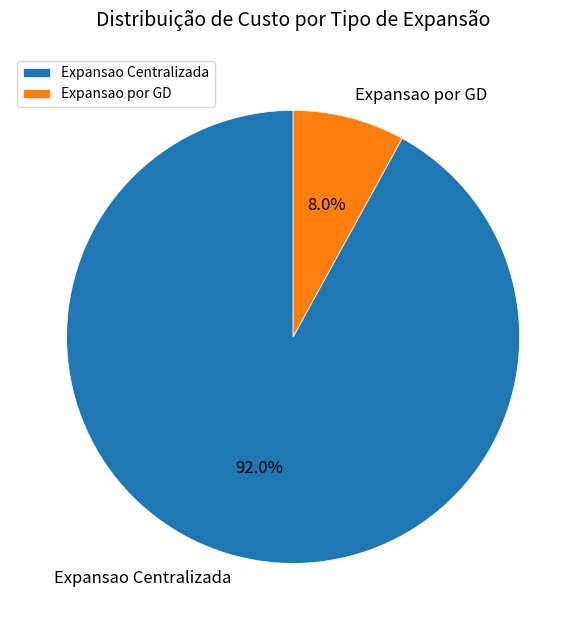

Approximately how many times larger is the value at Expansao por GD compared to Expansao Centralizada?

0.1